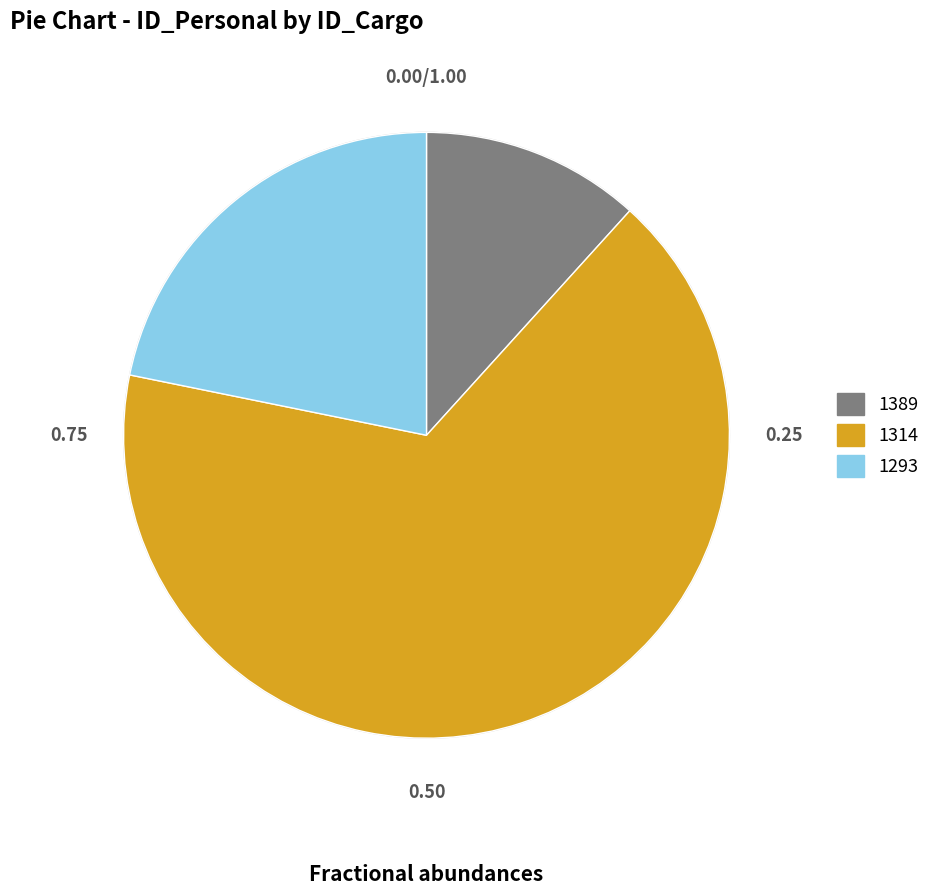

Does any single category account for the majority?

Yes